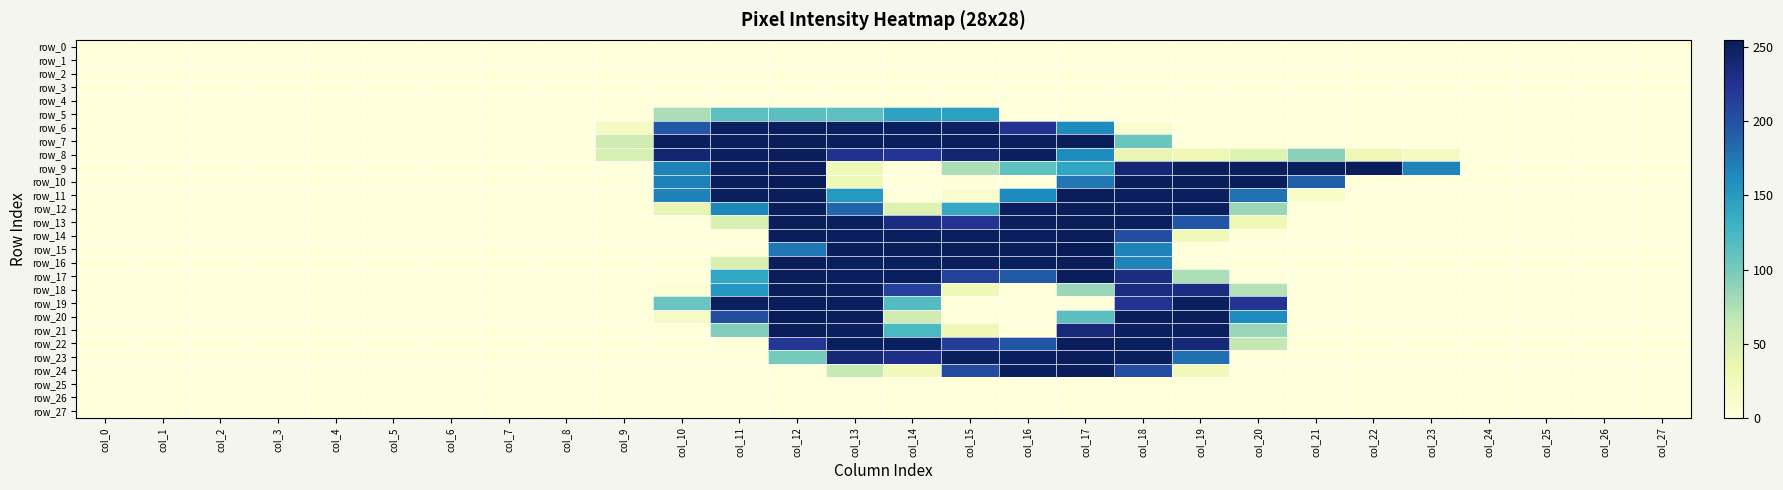

Which series has the largest range (max minus min)?

row_10